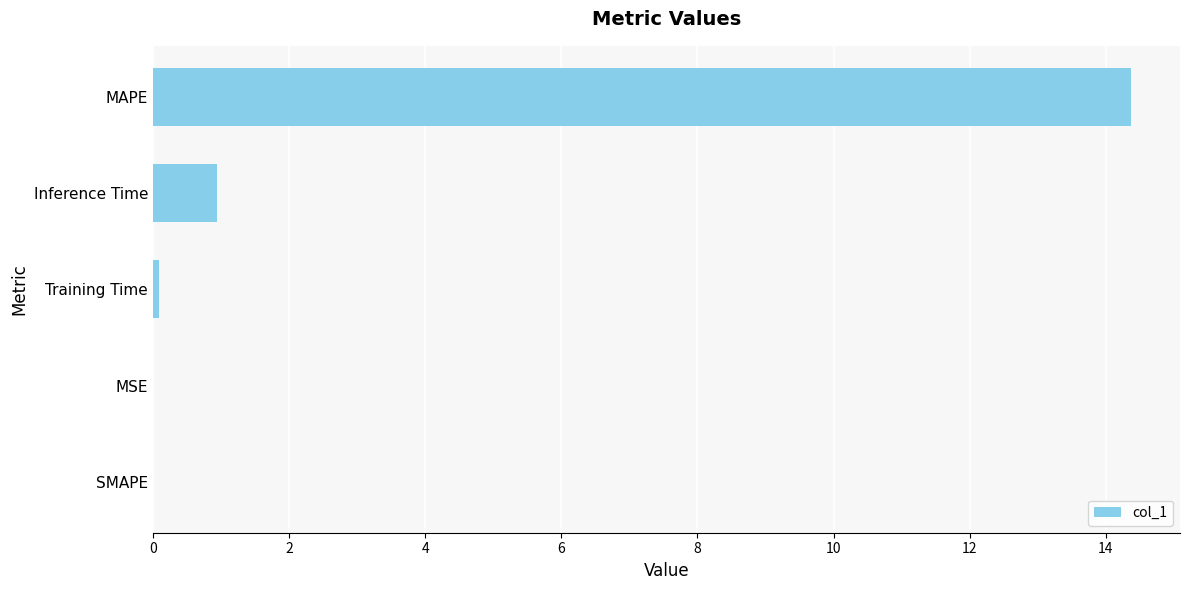

Where is the data nearest to the value 7?

Inference Time